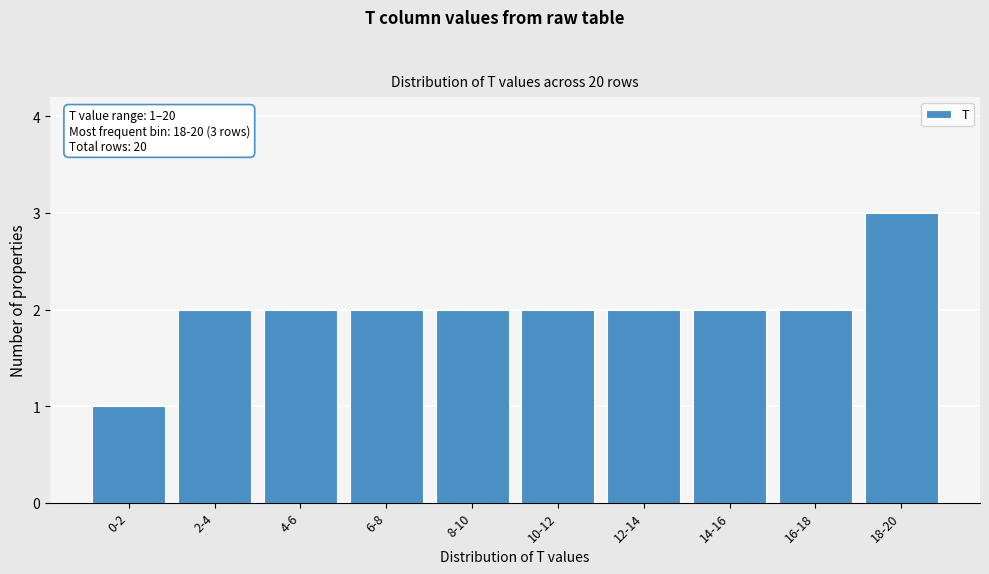

Reading left to right, what are all the values shown in this chart?

0-2=1	2-4=2	4-6=2	6-8=2	8-10=2	10-12=2	12-14=2	14-16=2	16-18=2	18-20=3